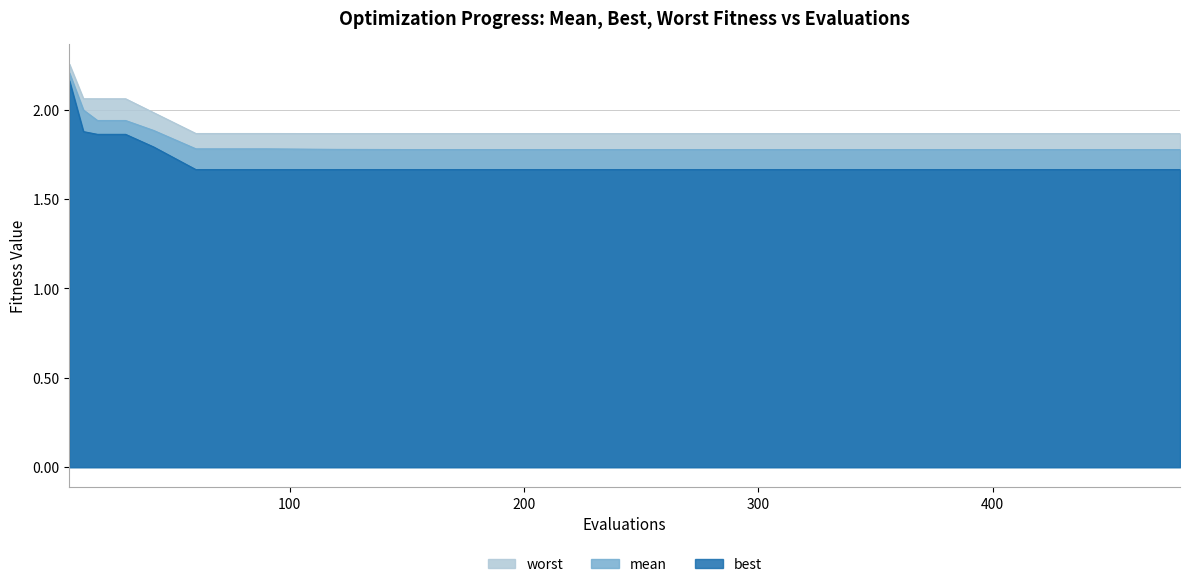

At how many categories does at least one series exceed 1?

20